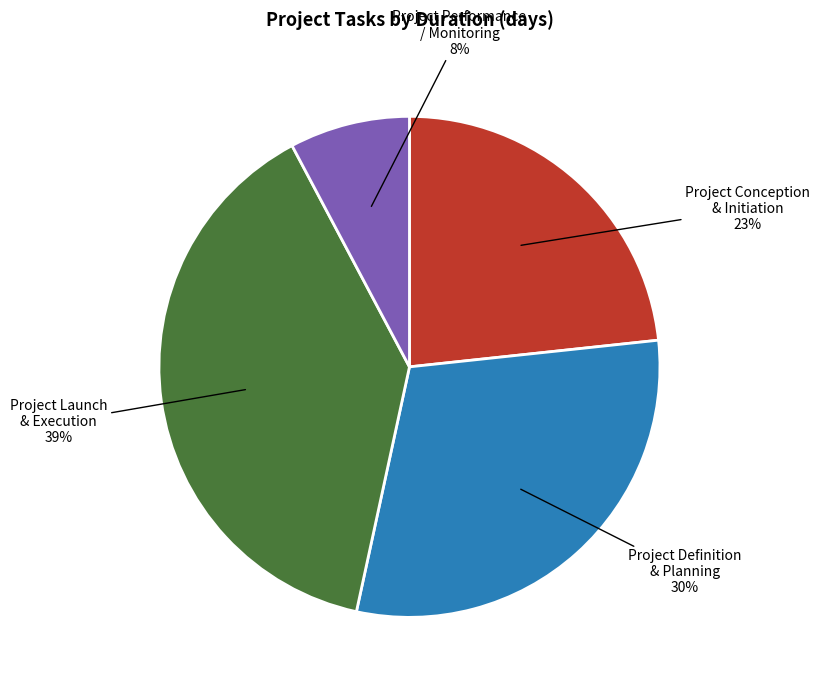

To the nearest percent, what is the average slice percentage?

25%